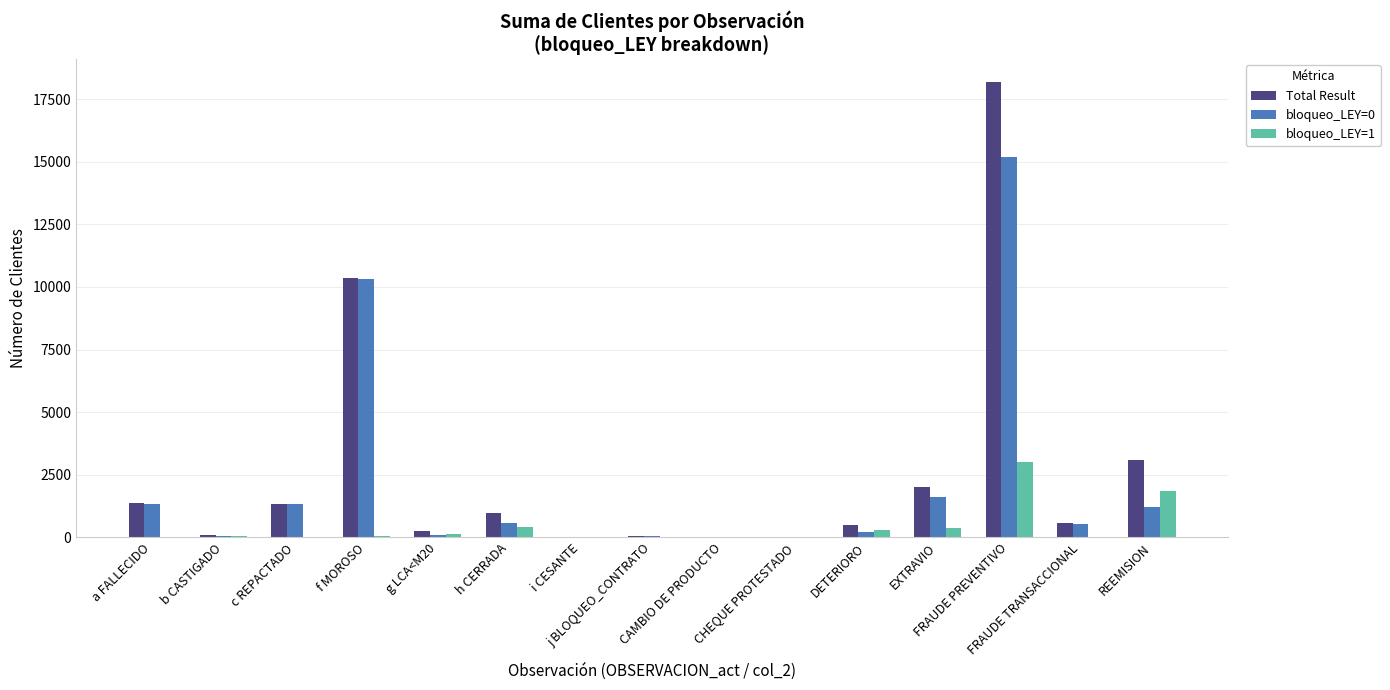

What is the sum of all Total Result values?

38769